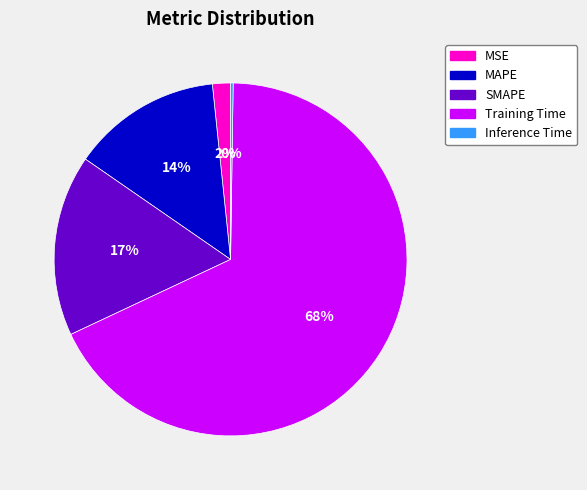

To the nearest percent, what percentage of the pie is MAPE?

14%